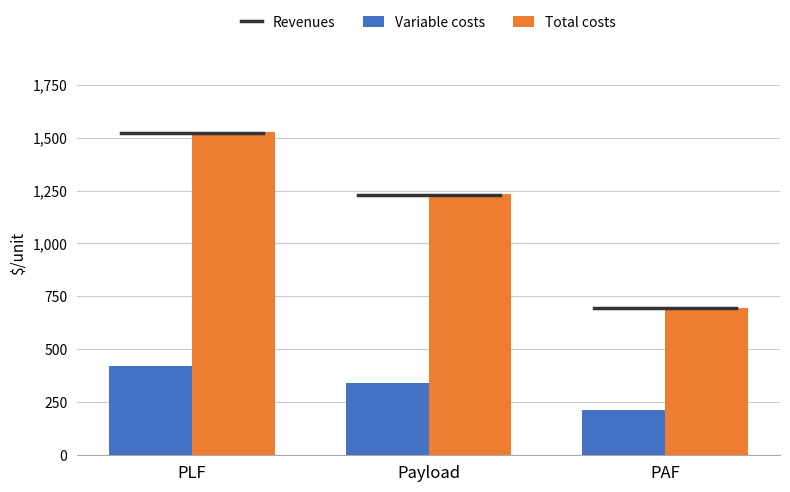

At which label is Total costs closest to 1110?

Payload